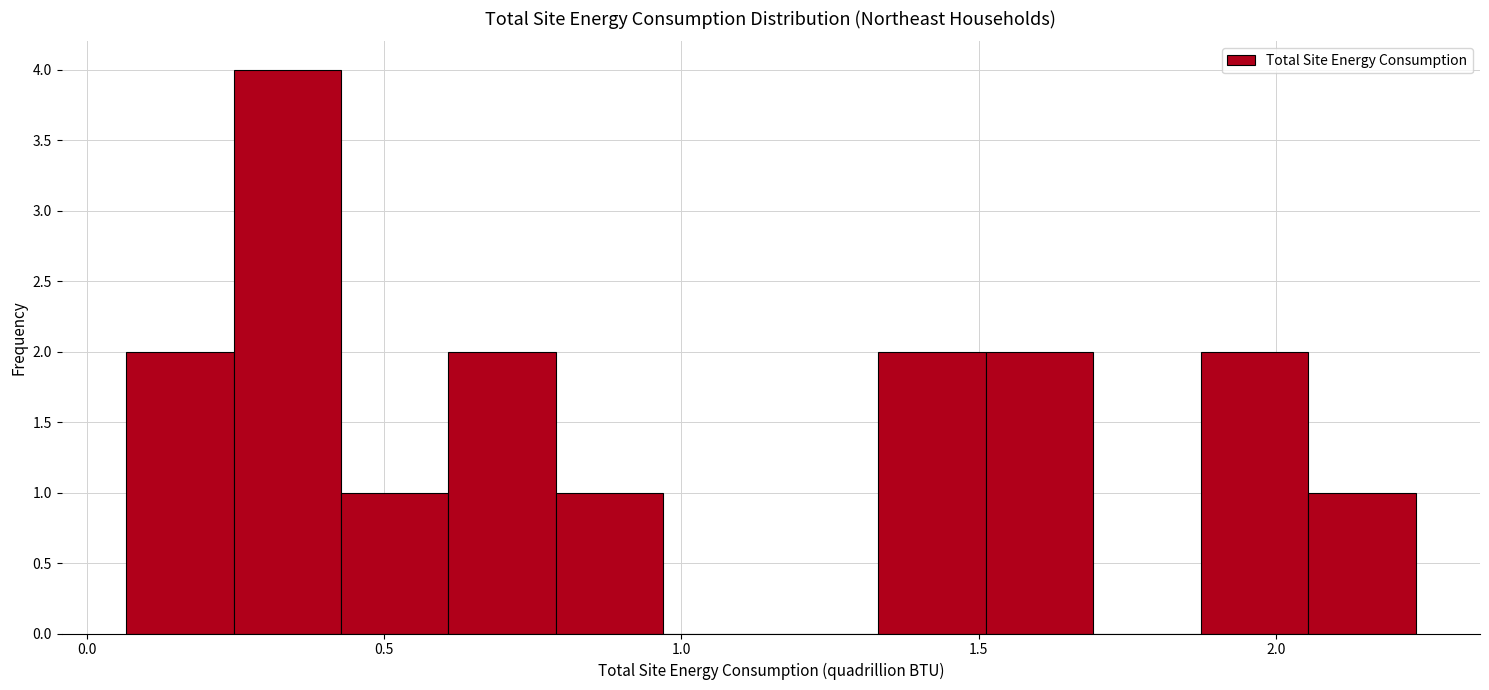

Around what value on the x-axis is the tallest bar? Give the approximate position of its centre, as read against the axis.

0.35